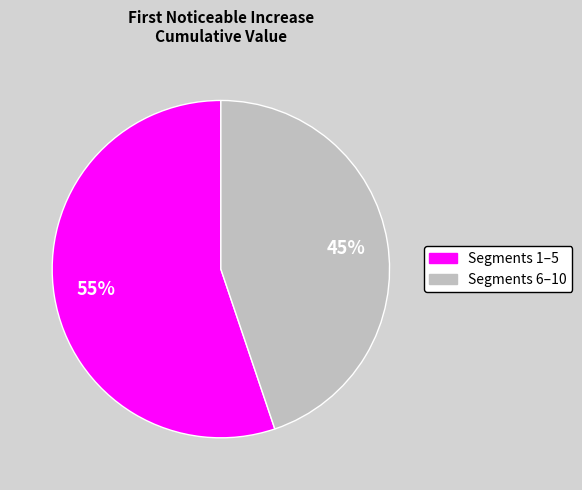

Count the number of slices in the pie.

2